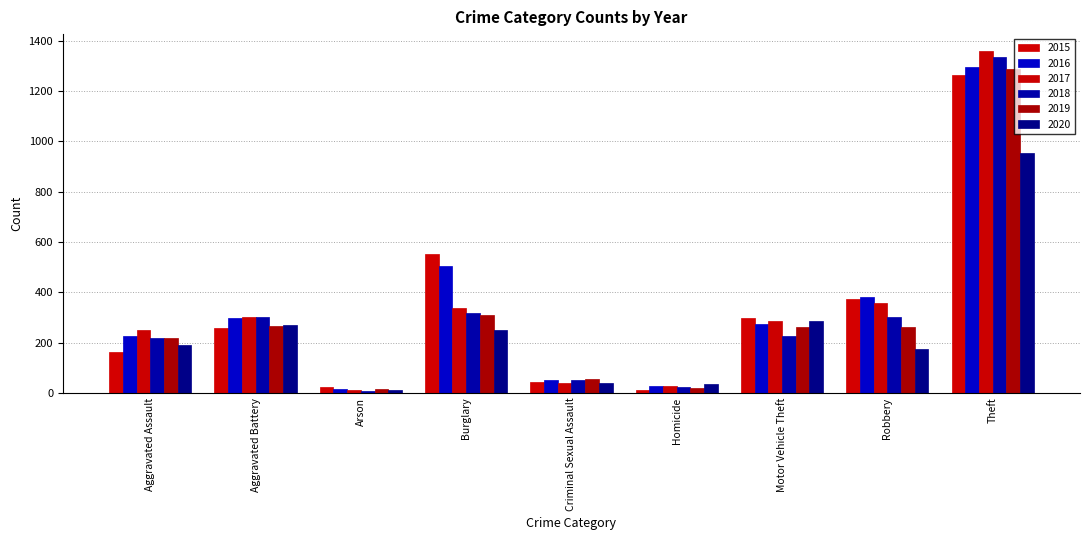

Rank the series by their maximum value, from highest to lowest.

2017, 2018, 2016, 2019, 2015, 2020